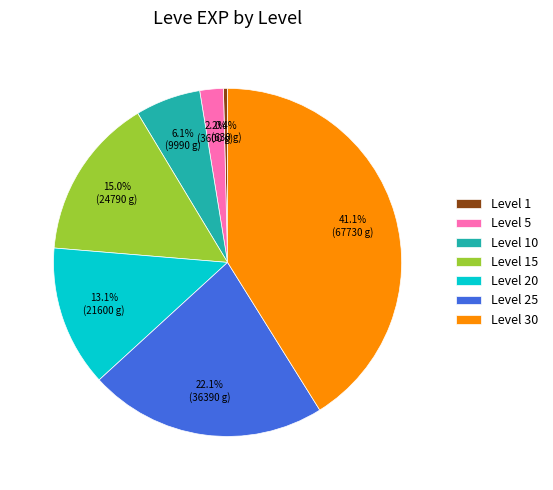

Count the number of slices in the pie.

7